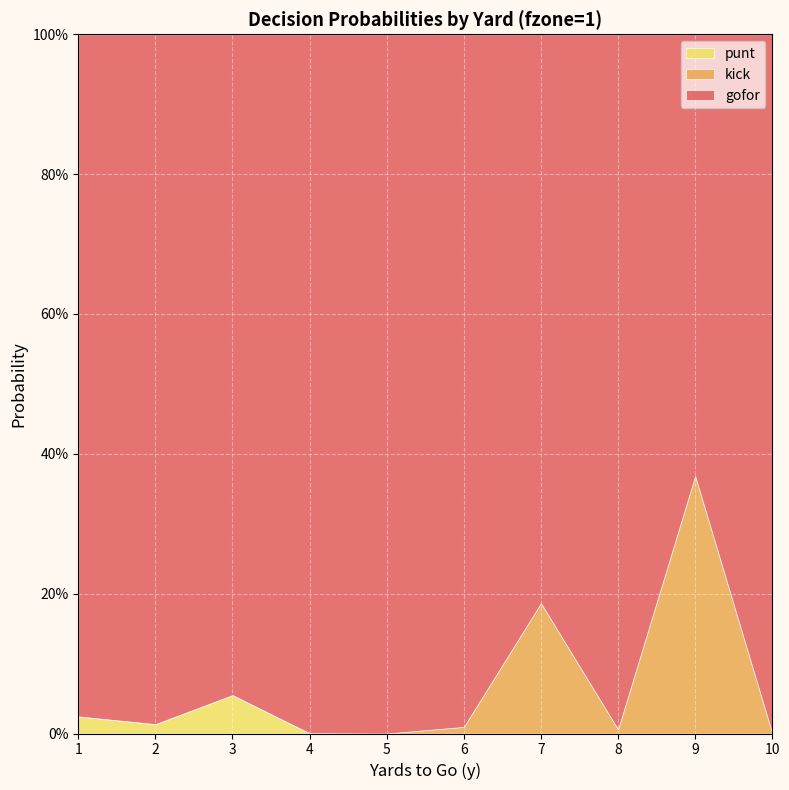

What are all the series names shown in the legend?

punt, kick, gofor